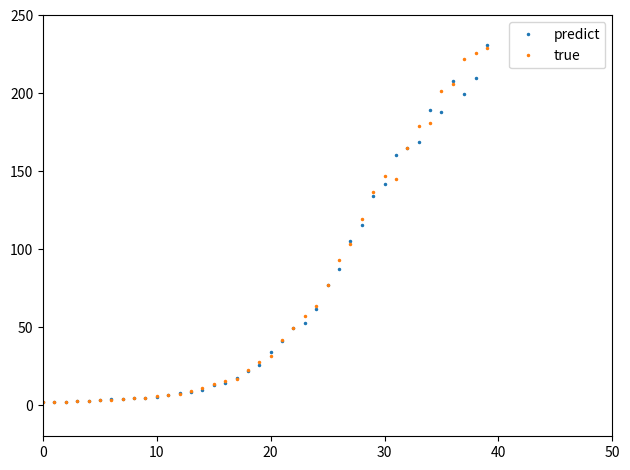

What is the highest value of the predict series?

231.4